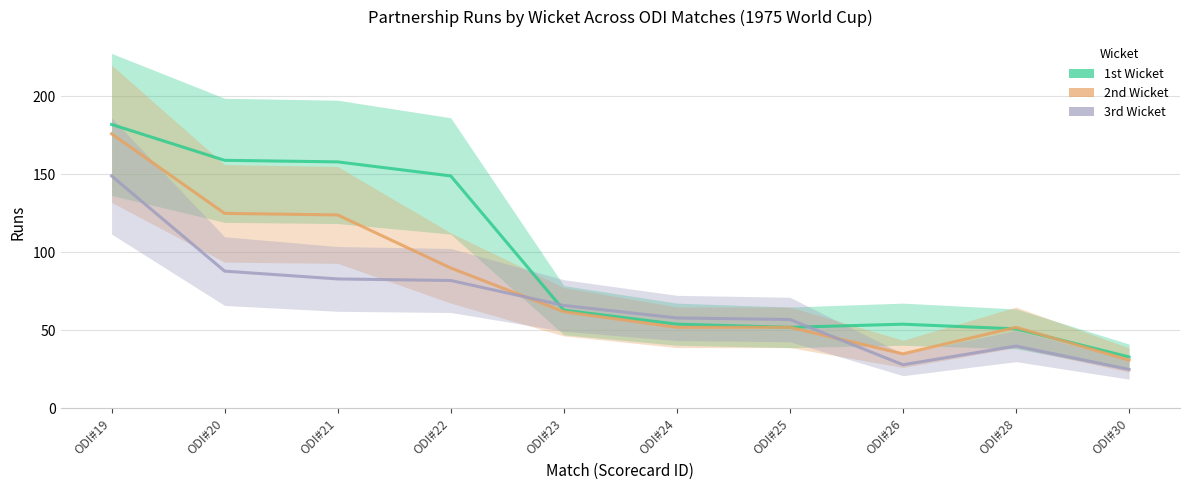

How many lines are shown in the chart?

3